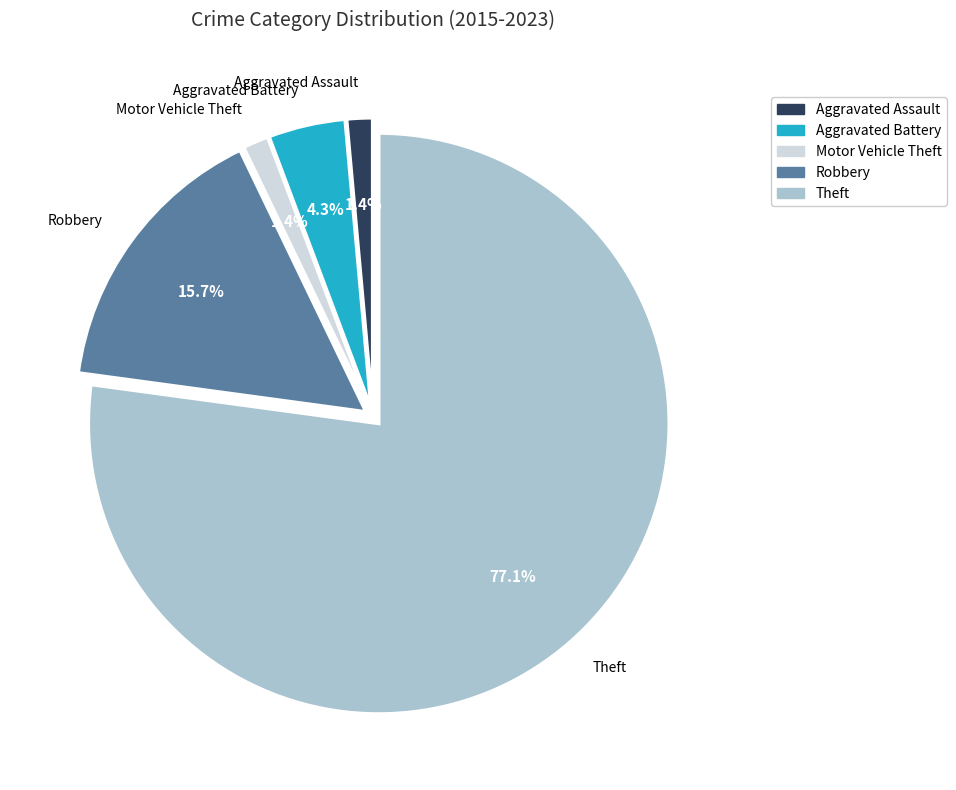

What is the largest slice in the pie chart?

Theft